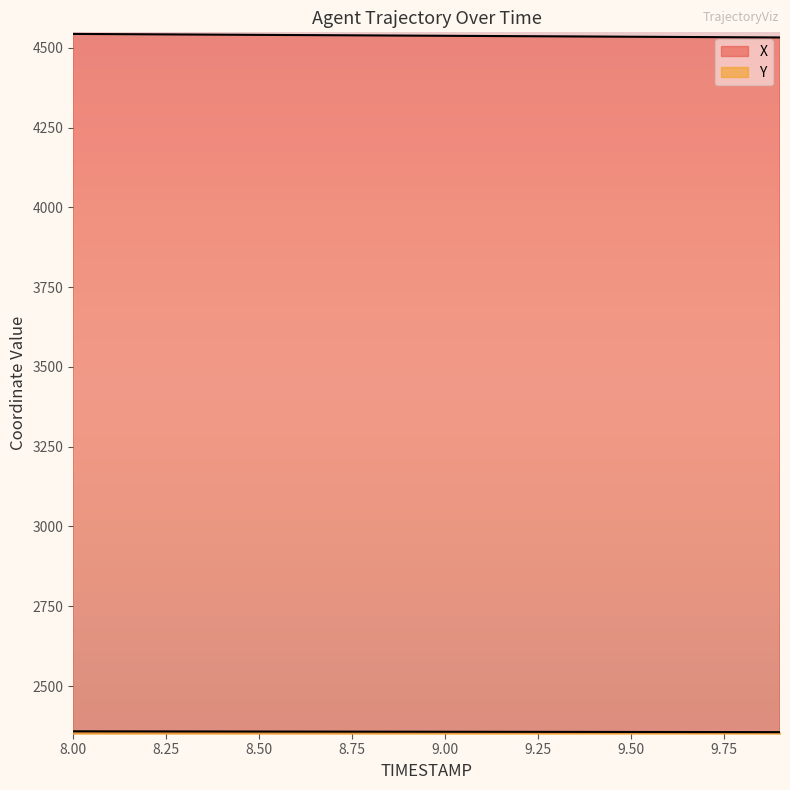

Does the chart have visible grid lines?

No